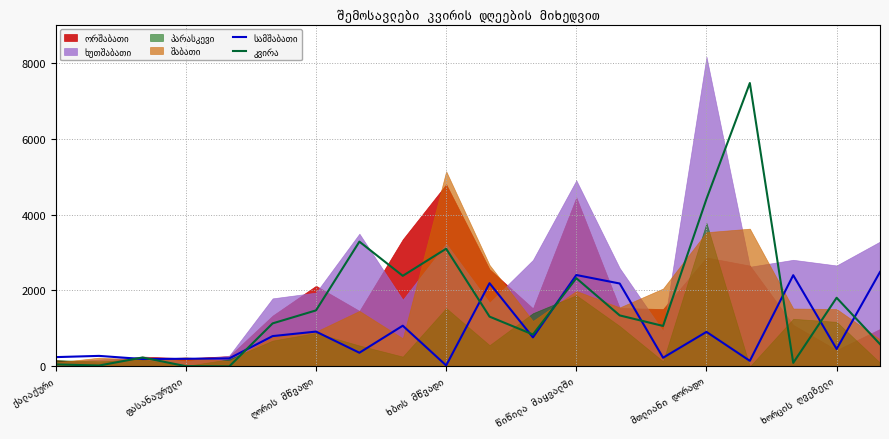

What is the difference between the second highest and minimum values in the სამშაბათი series?

2381.5